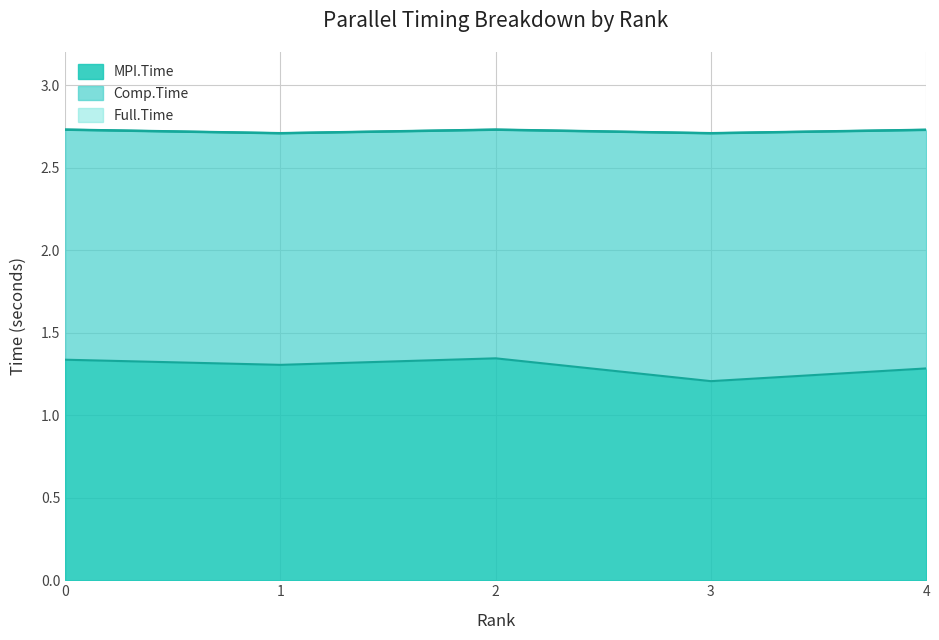

What is the smallest value displayed?

1.2